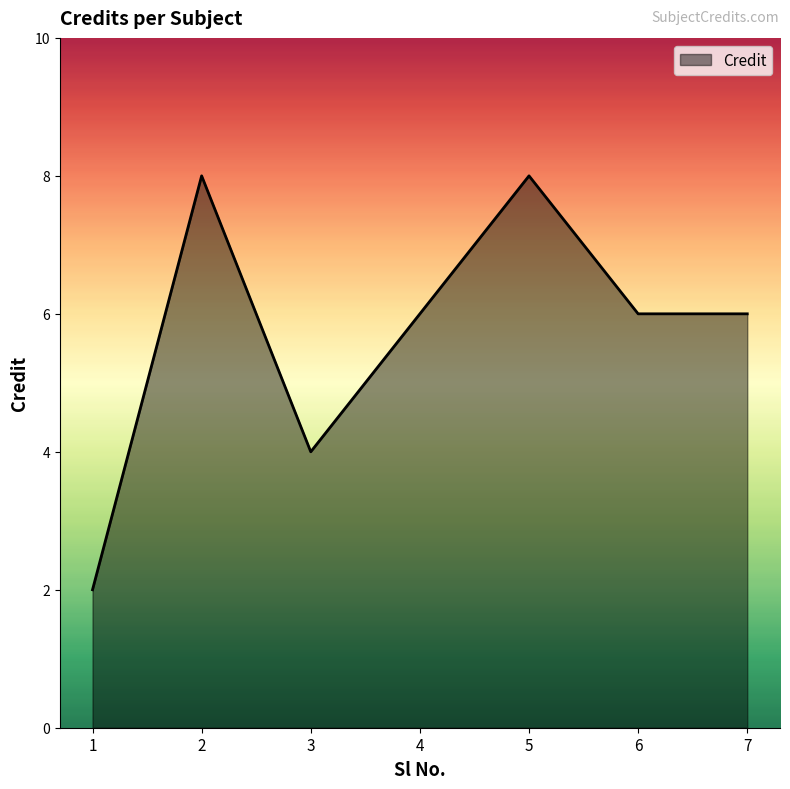

Read the value at 7.

6